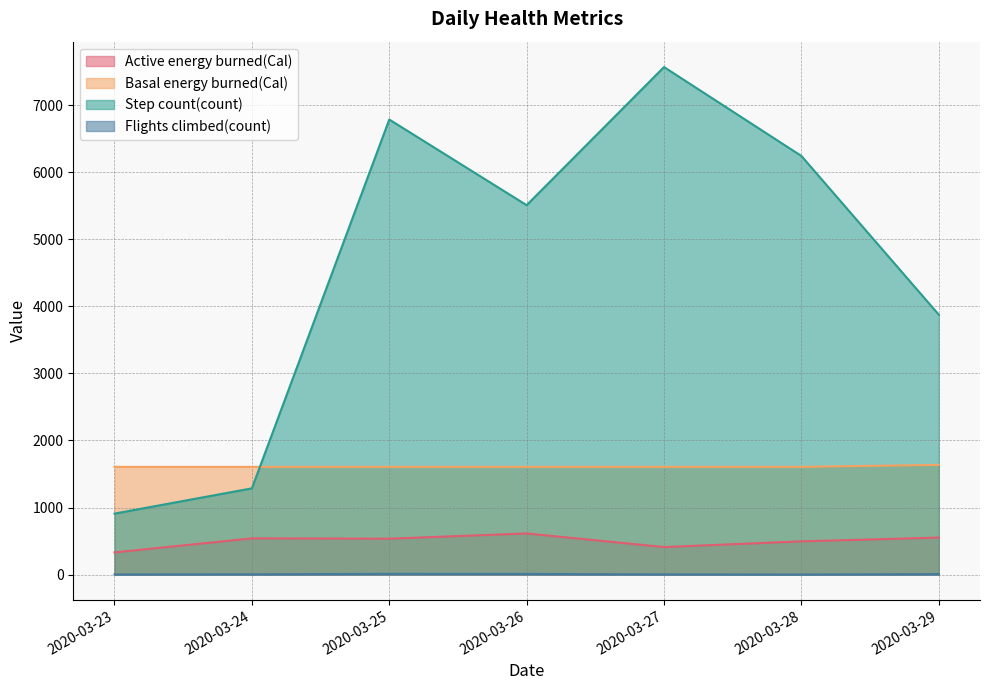

What is the sum of all Flights climbed(count) values?

33.0